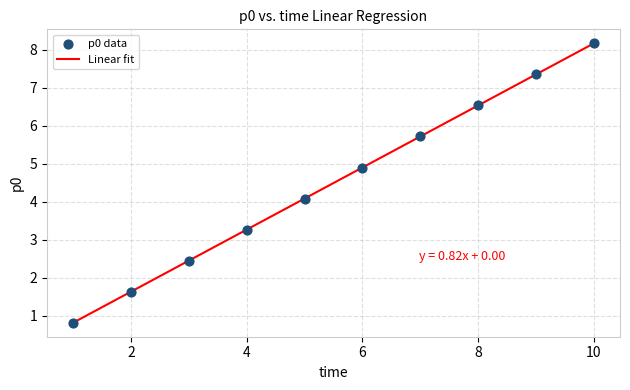

What is the minimum value shown in the chart?

0.8